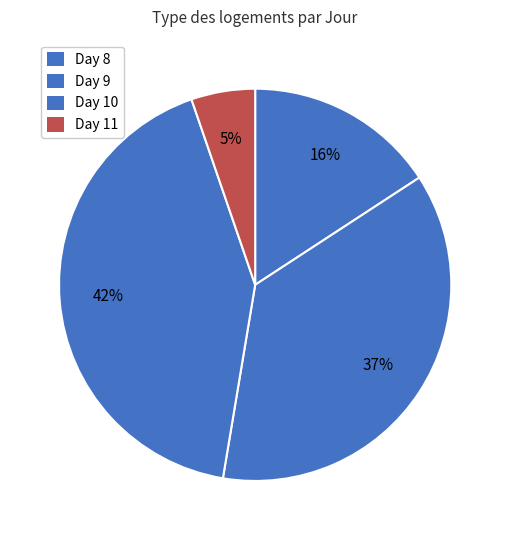

How many slices are in this pie chart?

4